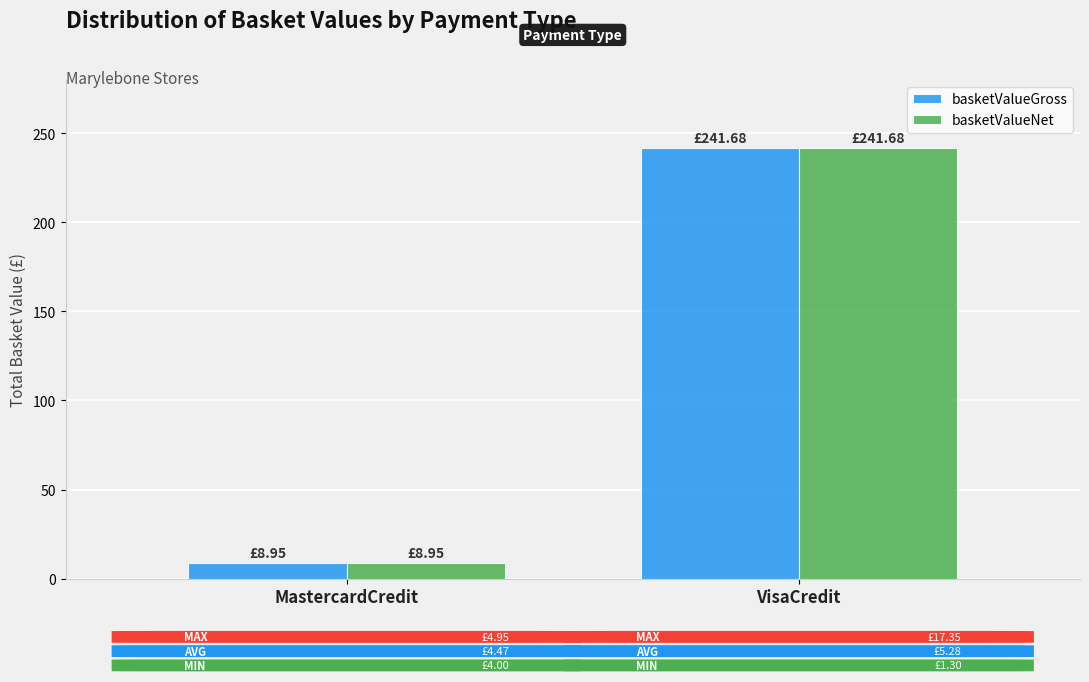

What is the total value across all series at VisaCredit?

483.4